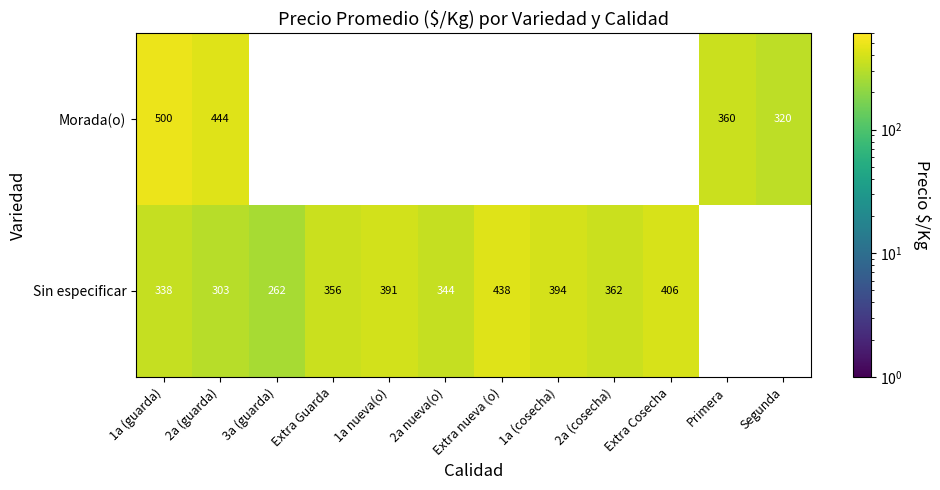

The Sin especificar series shows 394 at 1a (cosecha). True or false?

True